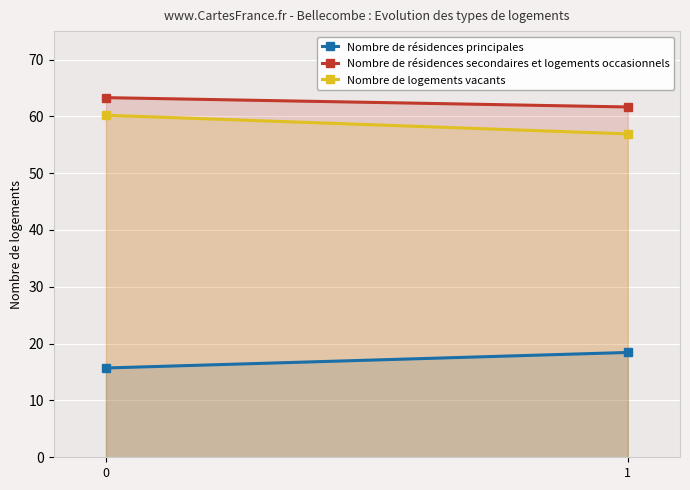

What is the smallest value displayed?

15.7